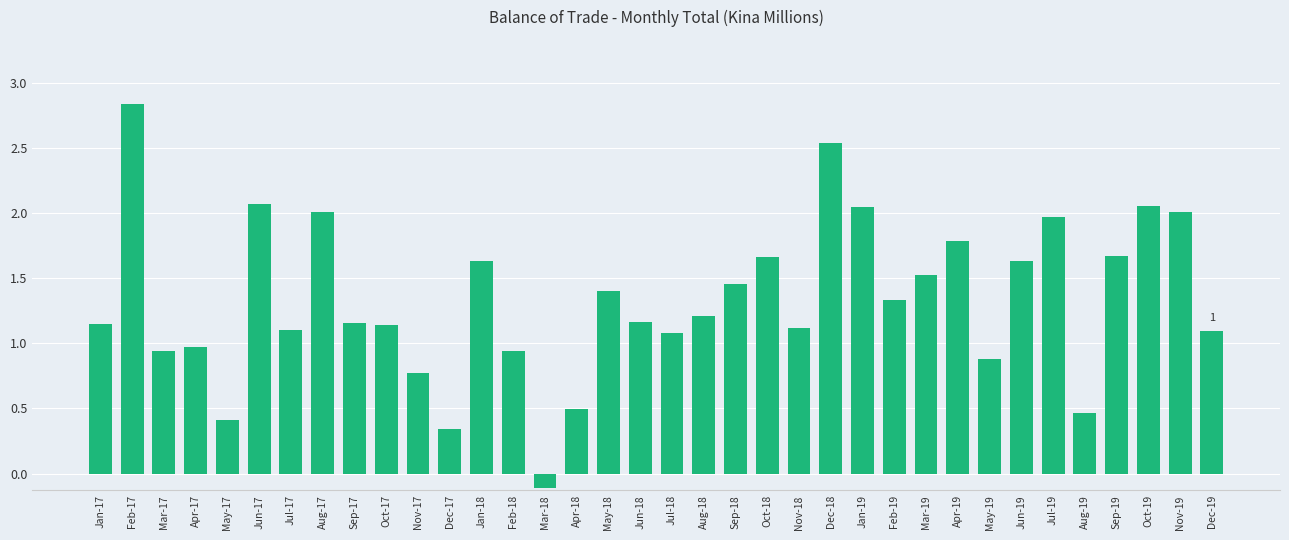

At which category does the chart reach its peak across all series?

Feb-17